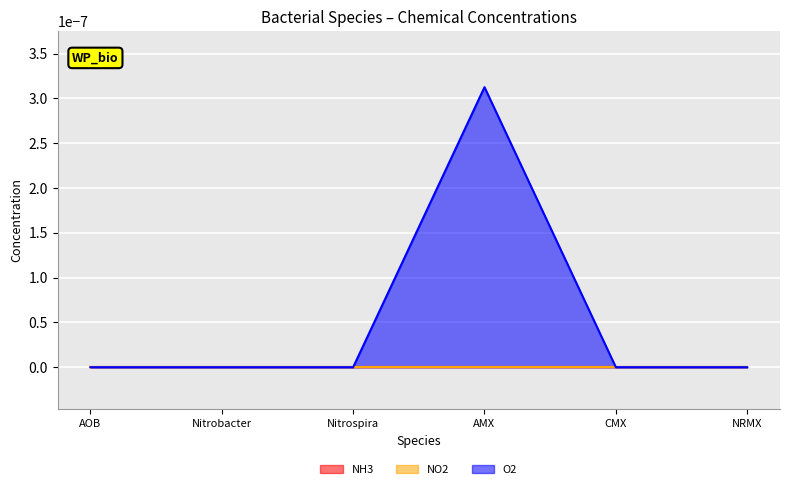

What is the label of the 2nd point from the right?

CMX